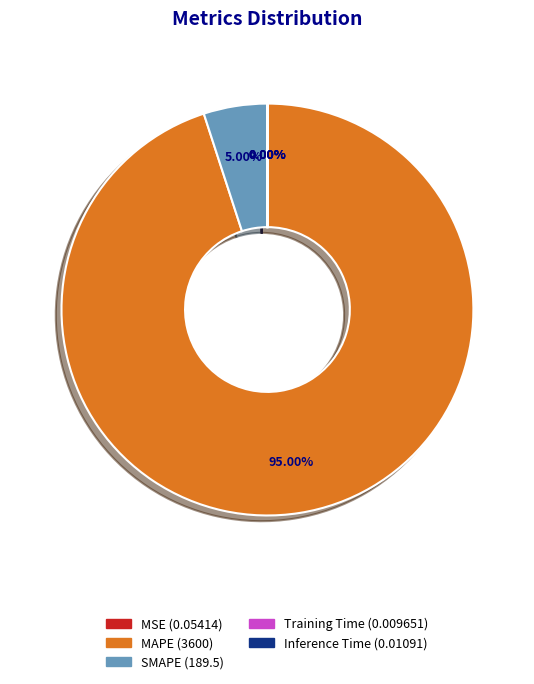

Which slice is the largest?

MAPE